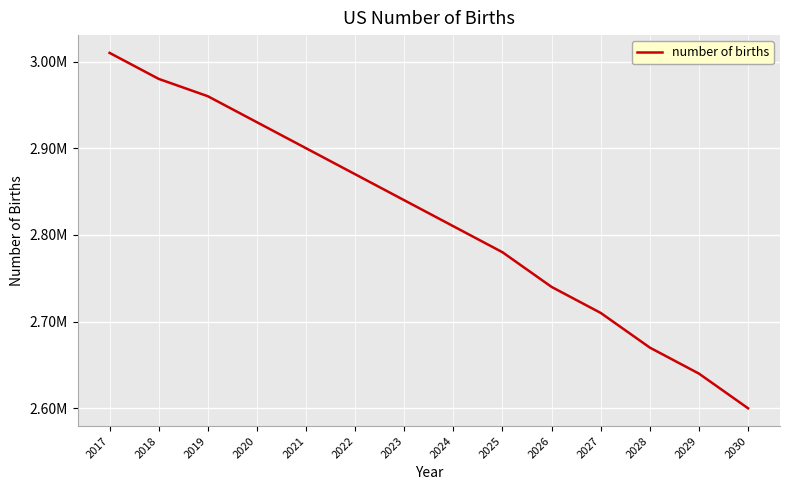

List the labels in order of value, largest first.

2017, 2018, 2019, 2020, 2021, 2022, 2023, 2024, 2025, 2026, 2027, 2028, 2029, 2030